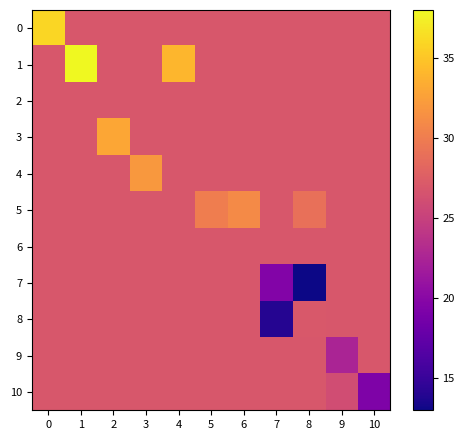

At which category does the chart reach its peak across all series?

1